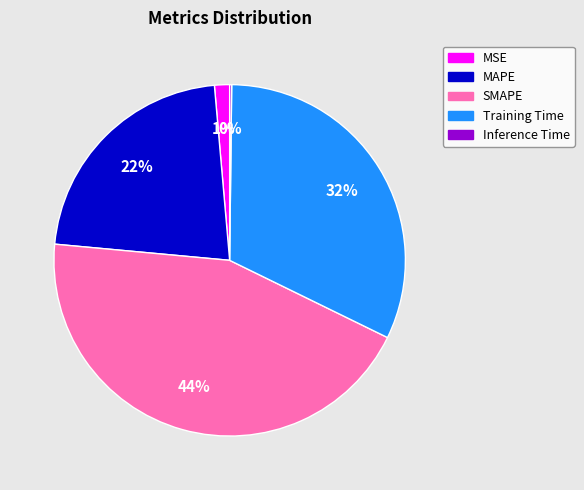

Is it true that SMAPE is 53% of the pie?

False